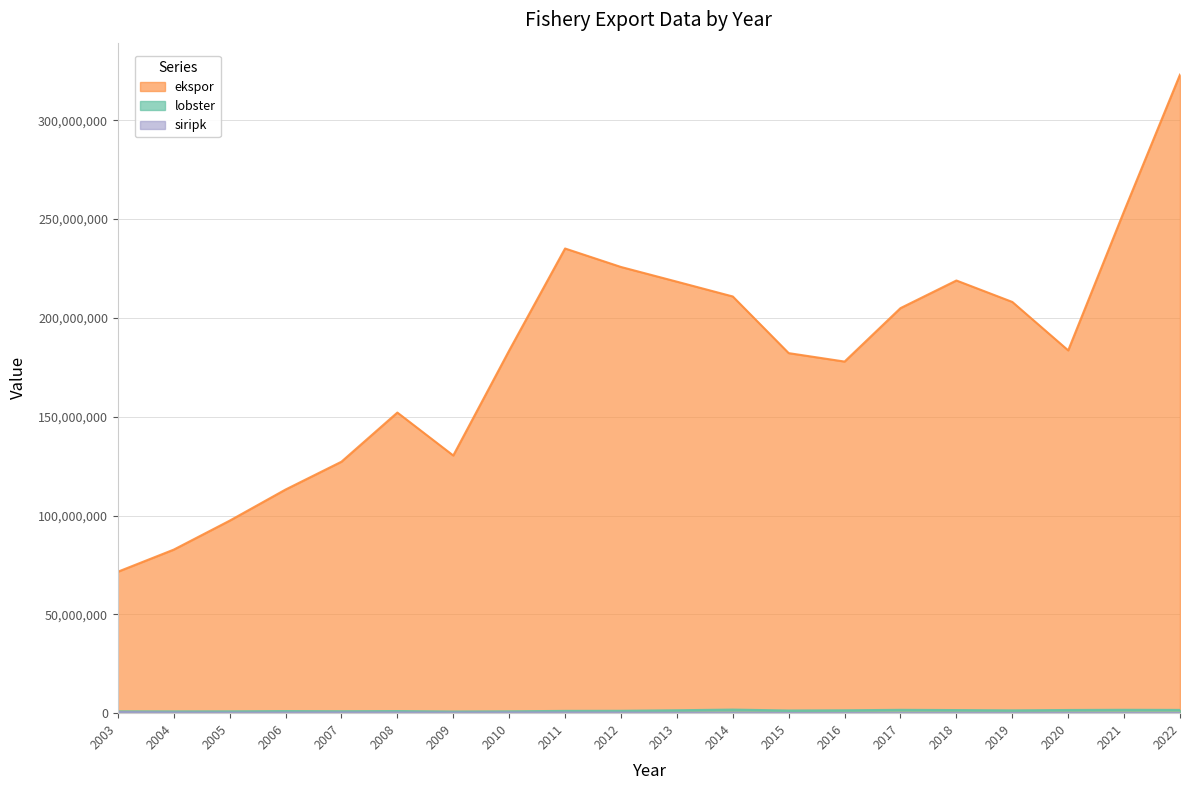

What is the spread (max minus min) of values at 2013?

218154708.8